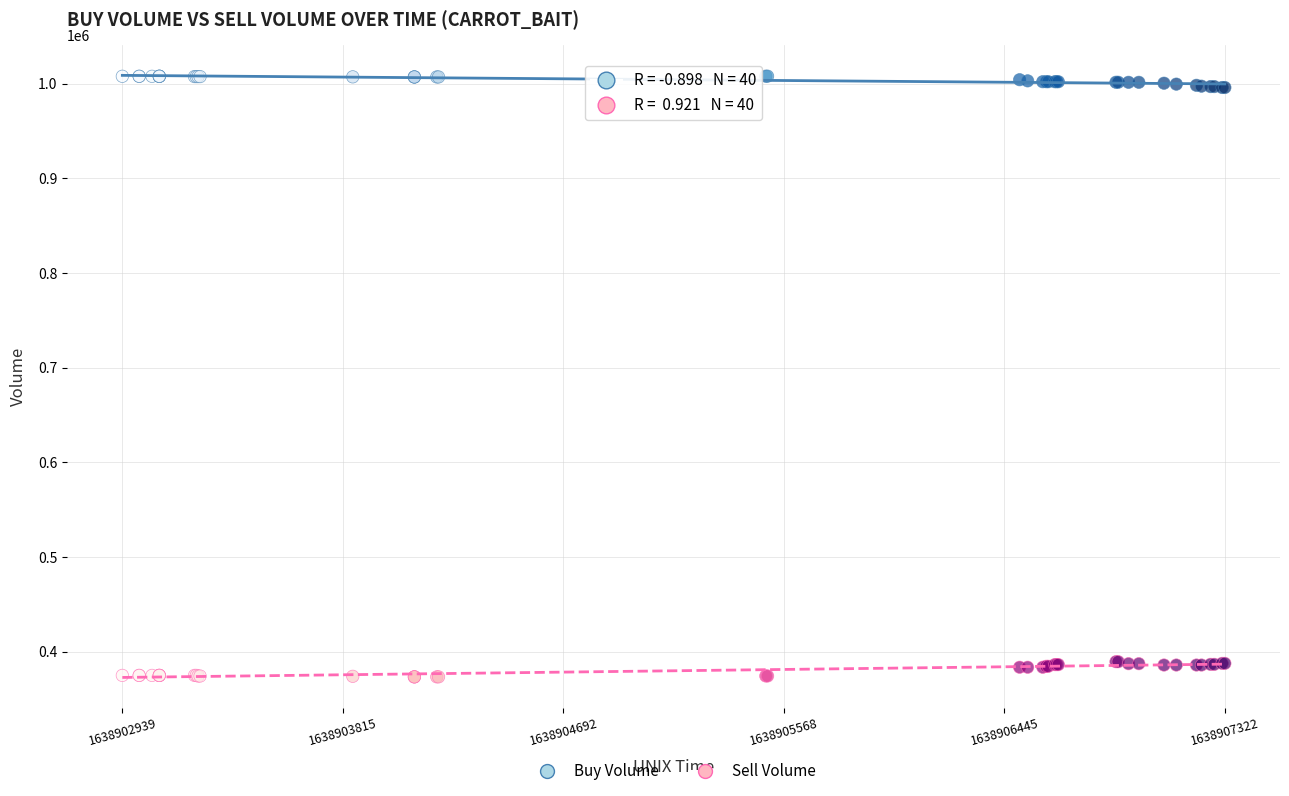

What is the X range (max minus min) for the scatter plot?

4383